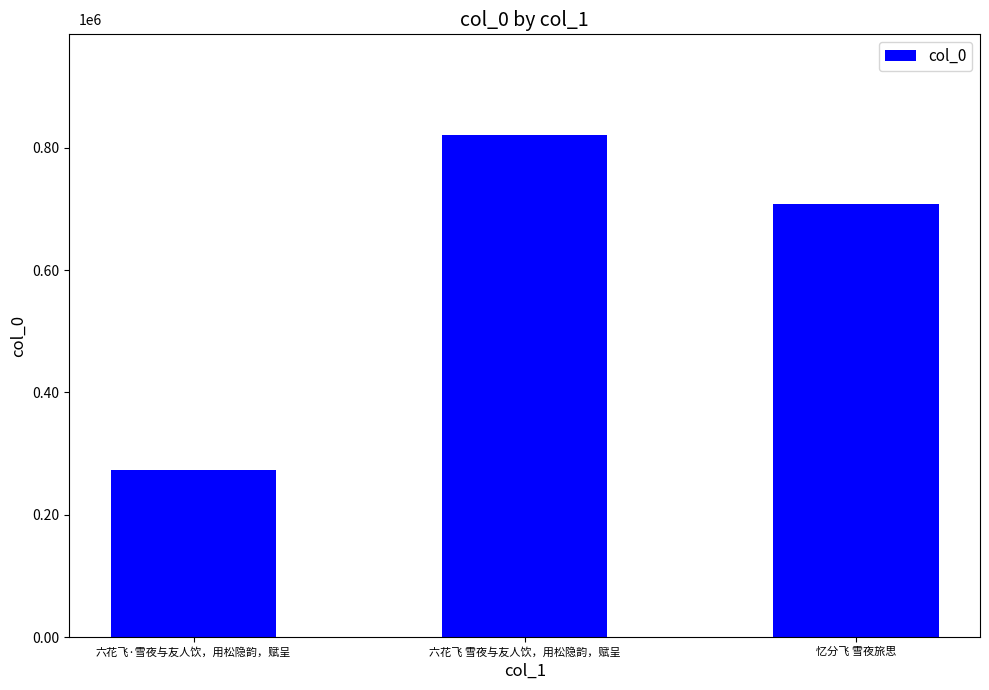

Does the chart contain any negative values?

No